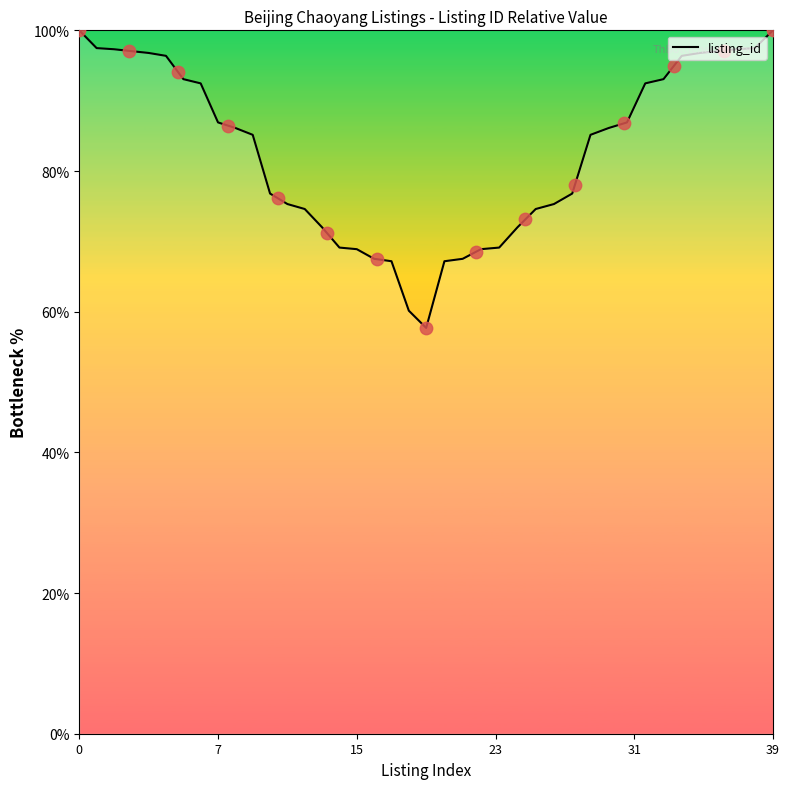

What is the minimum value for listing_id?

57.7